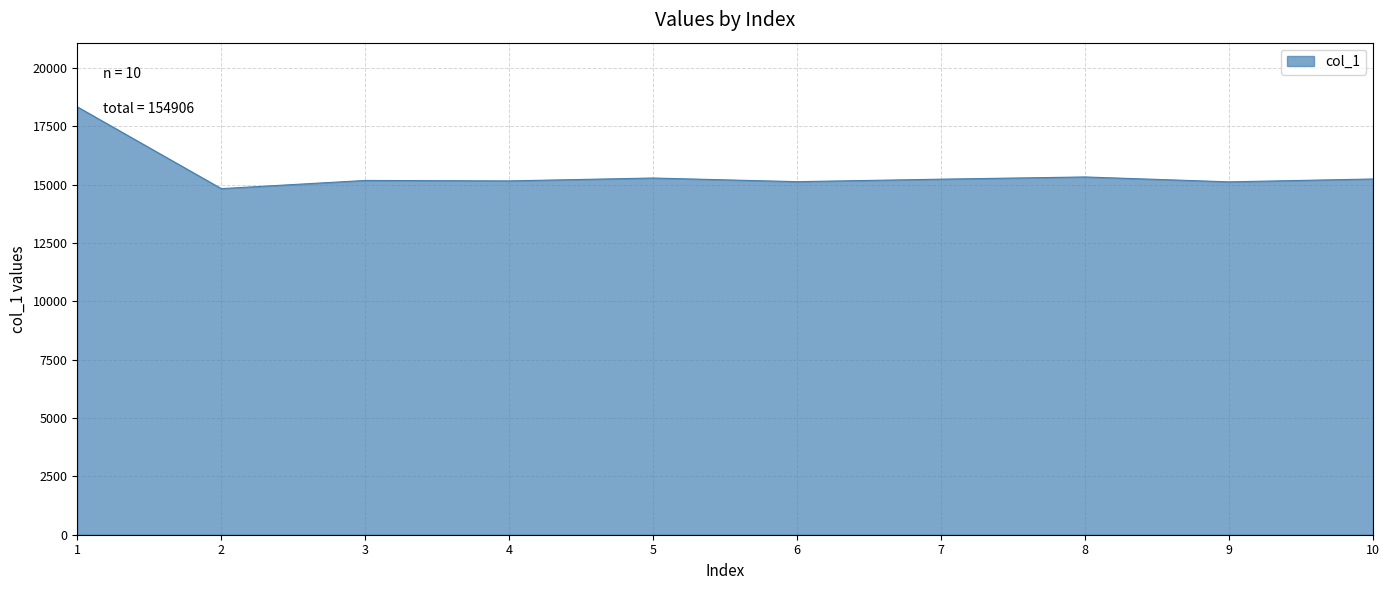

True or false: the data shows 22721 at 4.

False